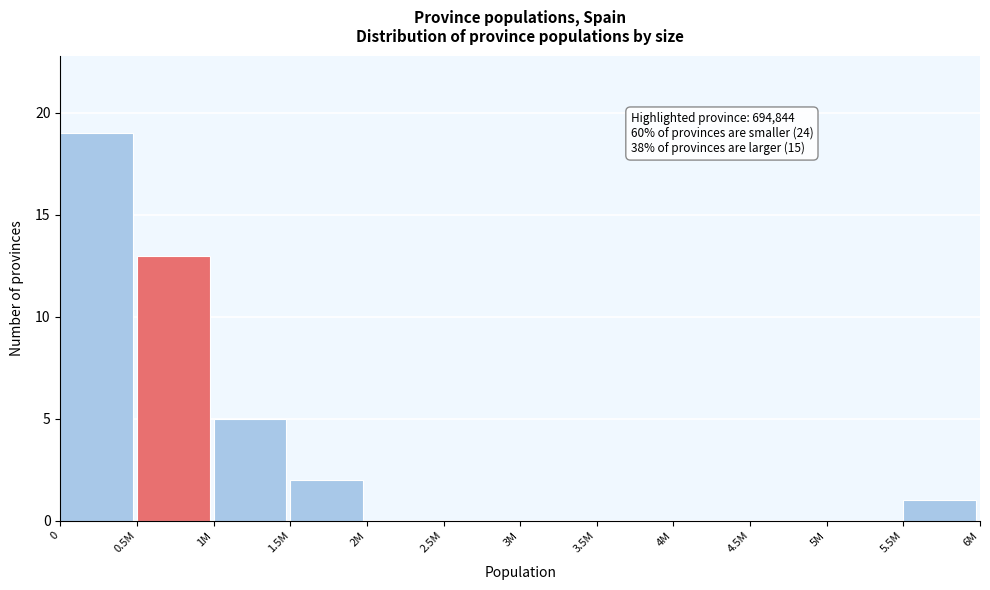

Reading left to right, what are all the values shown in this chart?

0=19	0.5M=13	1M=5	1.5M=2	2M=0	2.5M=0	3M=0	3.5M=0	4M=0	4.5M=0	5M=0	5.5M=1